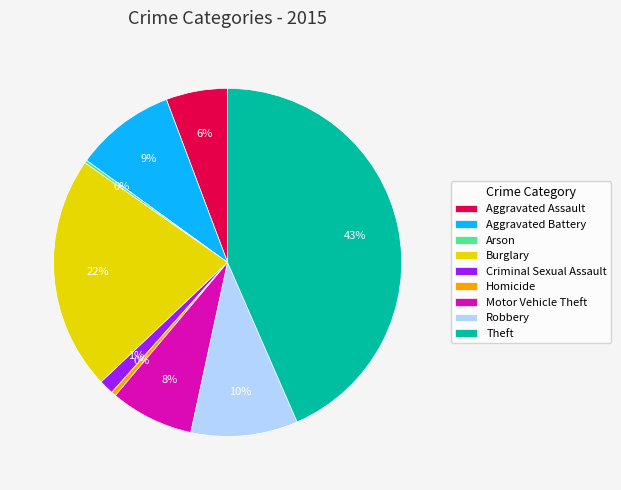

To the nearest percent, what is the difference between the largest and smallest slice percentages?

43%